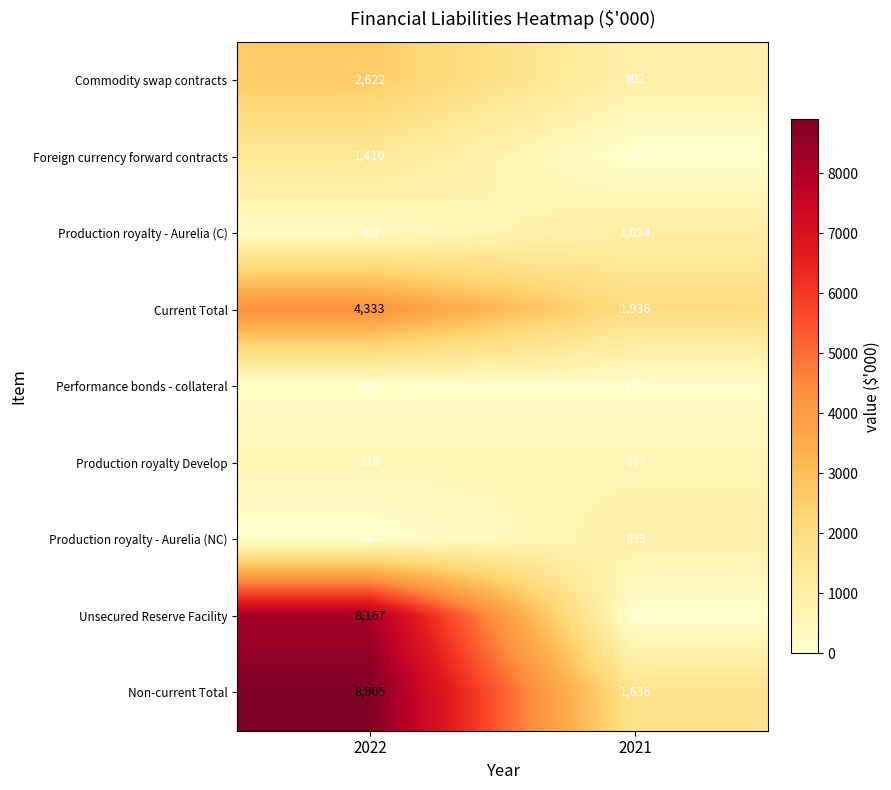

Rank the series by their maximum value, from lowest to highest.

Performance bonds - collateral, Production royalty Develop, Production royalty - Aurelia (NC), Production royalty - Aurelia (C), Foreign currency forward contracts, Commodity swap contracts, Current Total, Unsecured Reserve Facility, Non-current Total